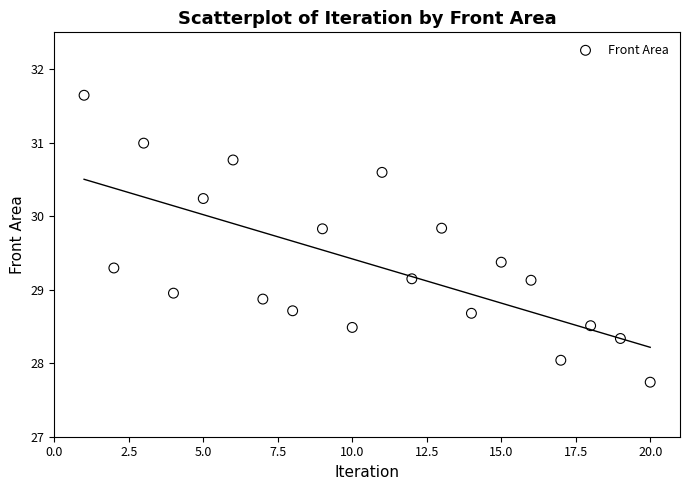

What is the range of Y values (max minus min)?

3.9